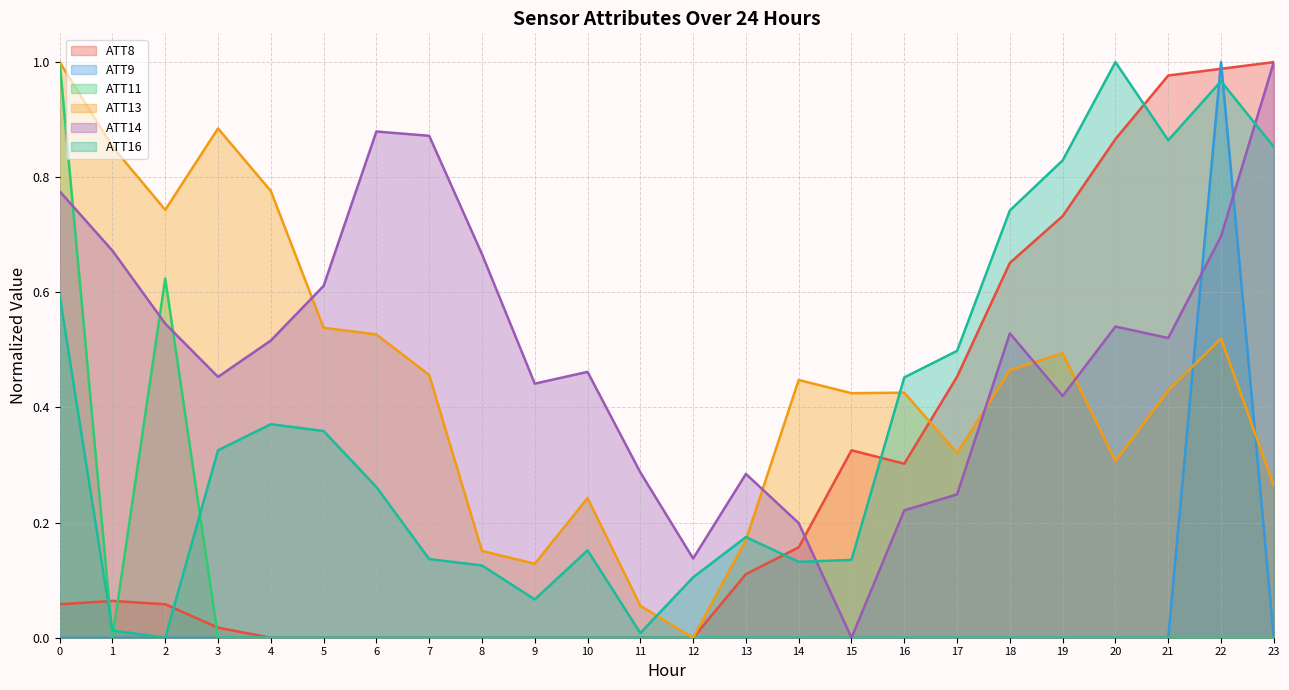

What is the difference between the second highest and second lowest values in the ATT16 series?

1.0